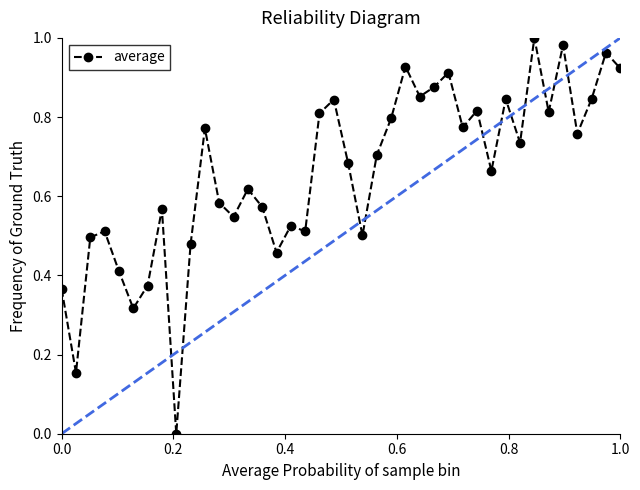

True or false: there are more than 0 points higher than both neighbors.

True